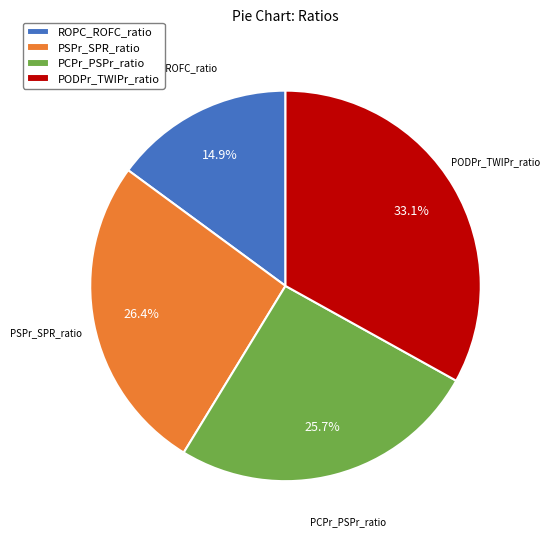

Does PCPr_PSPr_ratio represent more than half of the total?

No